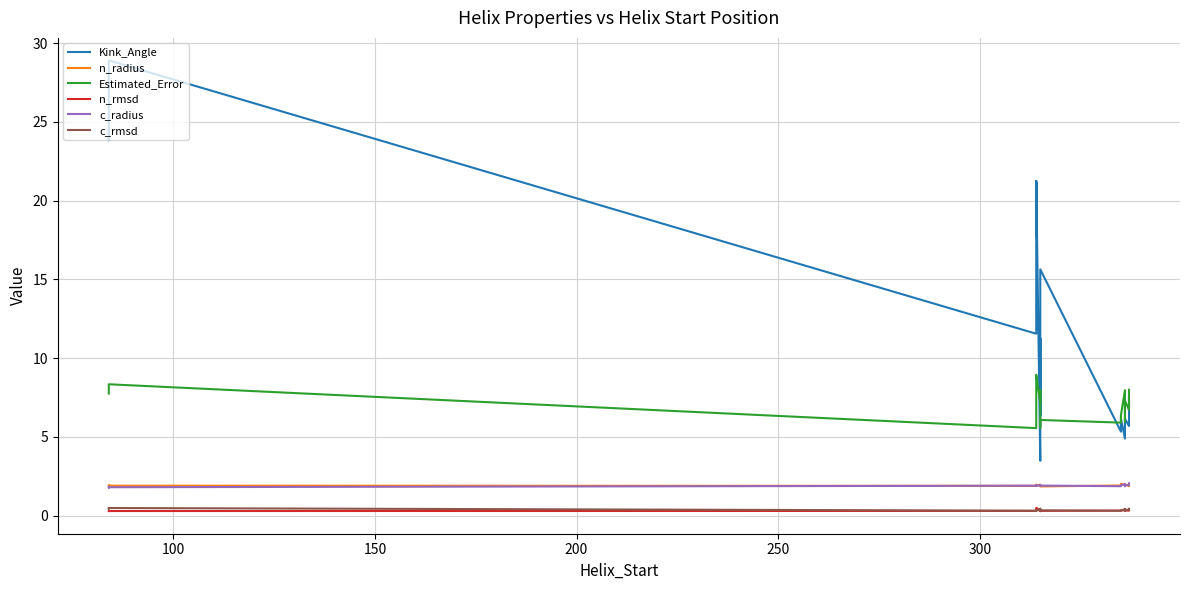

What is the difference between the second highest and minimum values in the c_radius series?

0.2